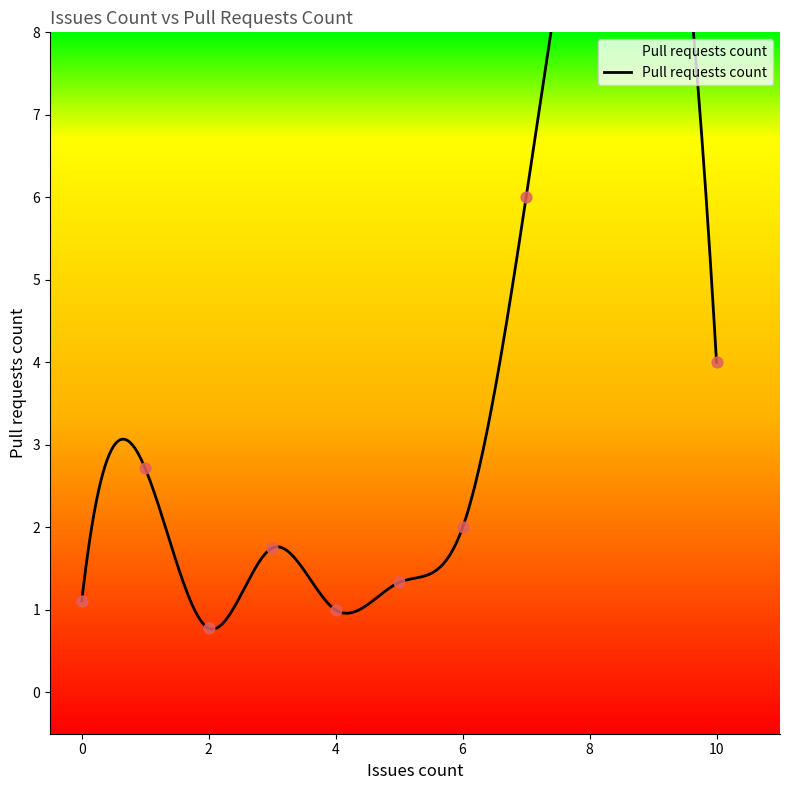

Which has a higher value, 2 or 2?

2